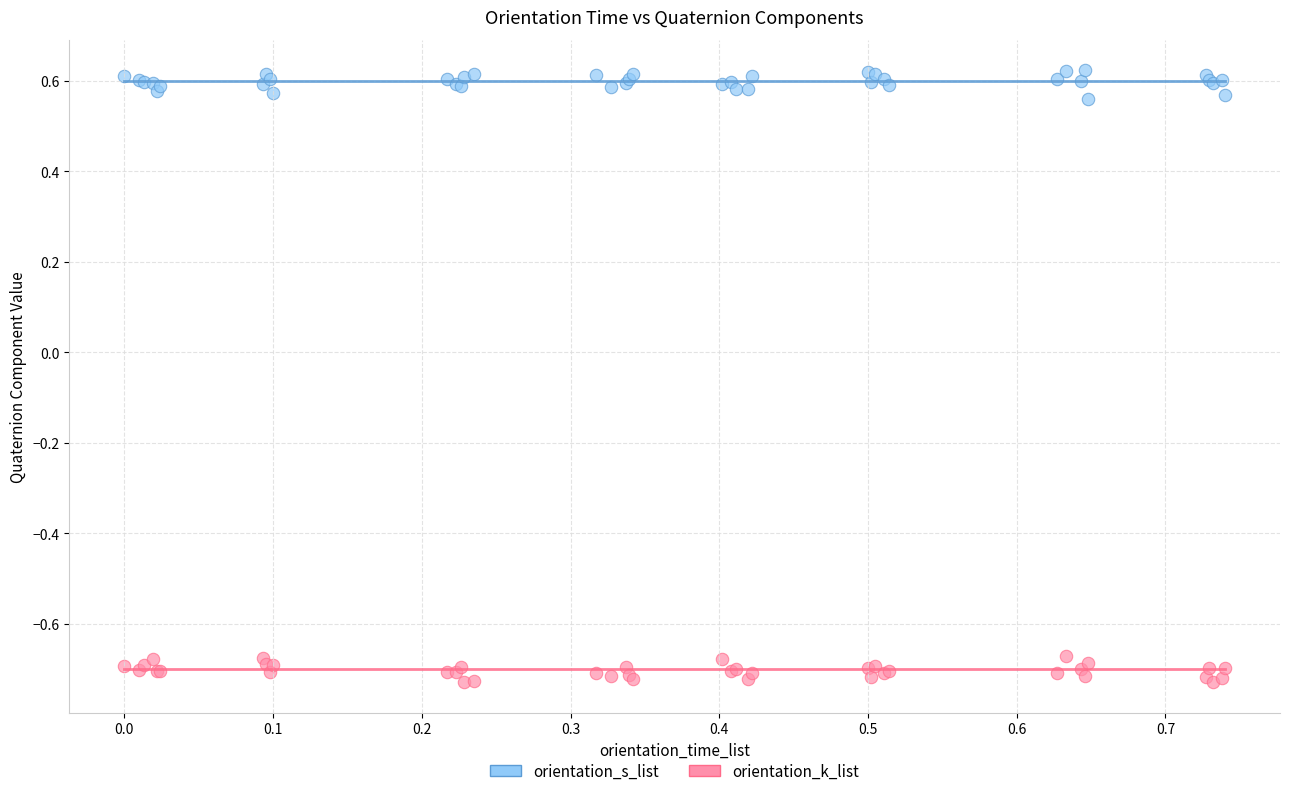

What is the X range (max minus min) for the scatter plot?

0.7